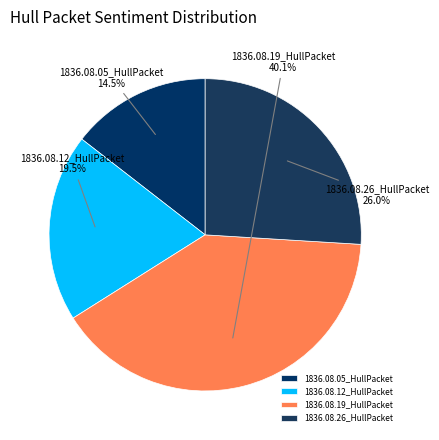

Which slice is the smallest?

1836.08.05_HullPacket